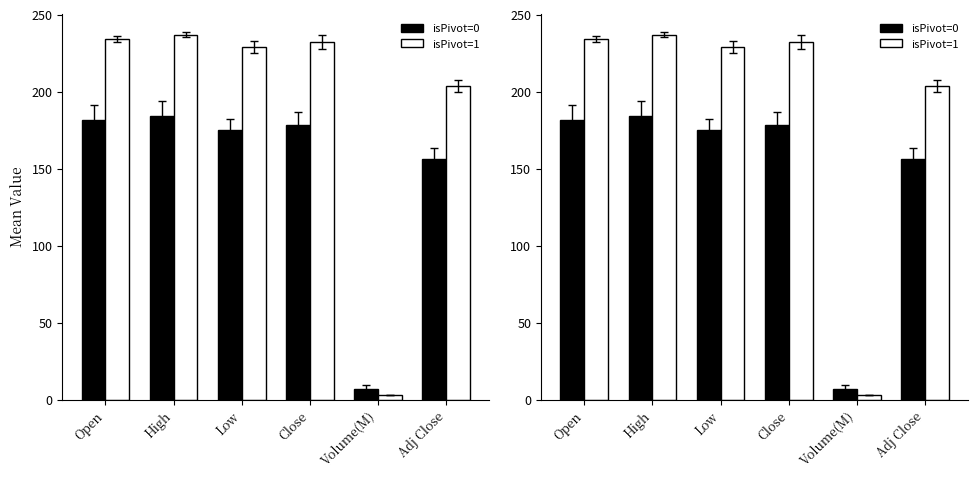

How many bars are there in total?

12